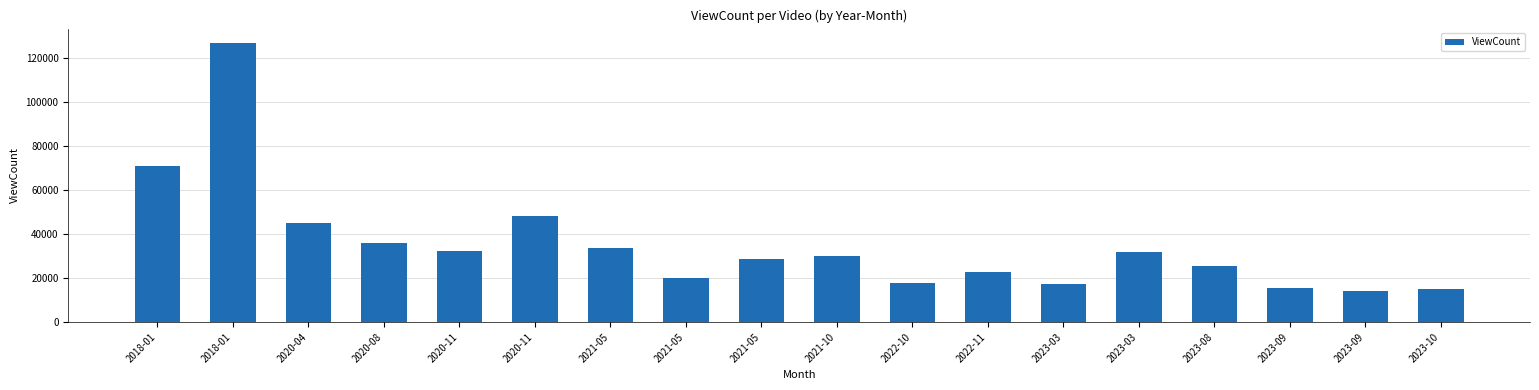

What is the label of the 7th bar from the right?

2022-11